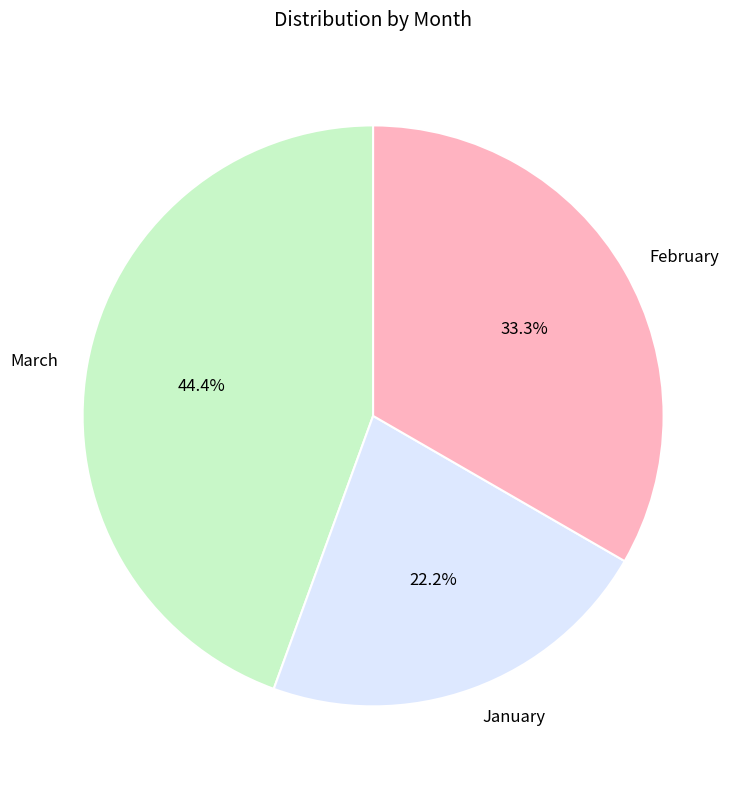

Is there any slice that represents more than half of the pie?

No